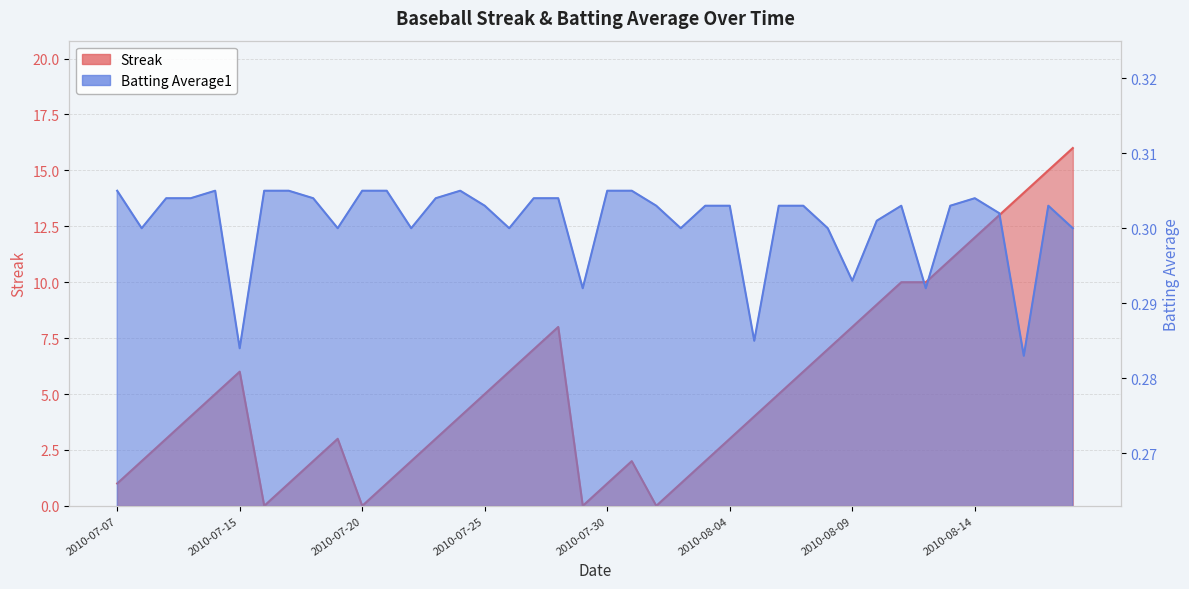

Which has a higher value, 2010-08-07 or 2010-08-05?

2010-08-07